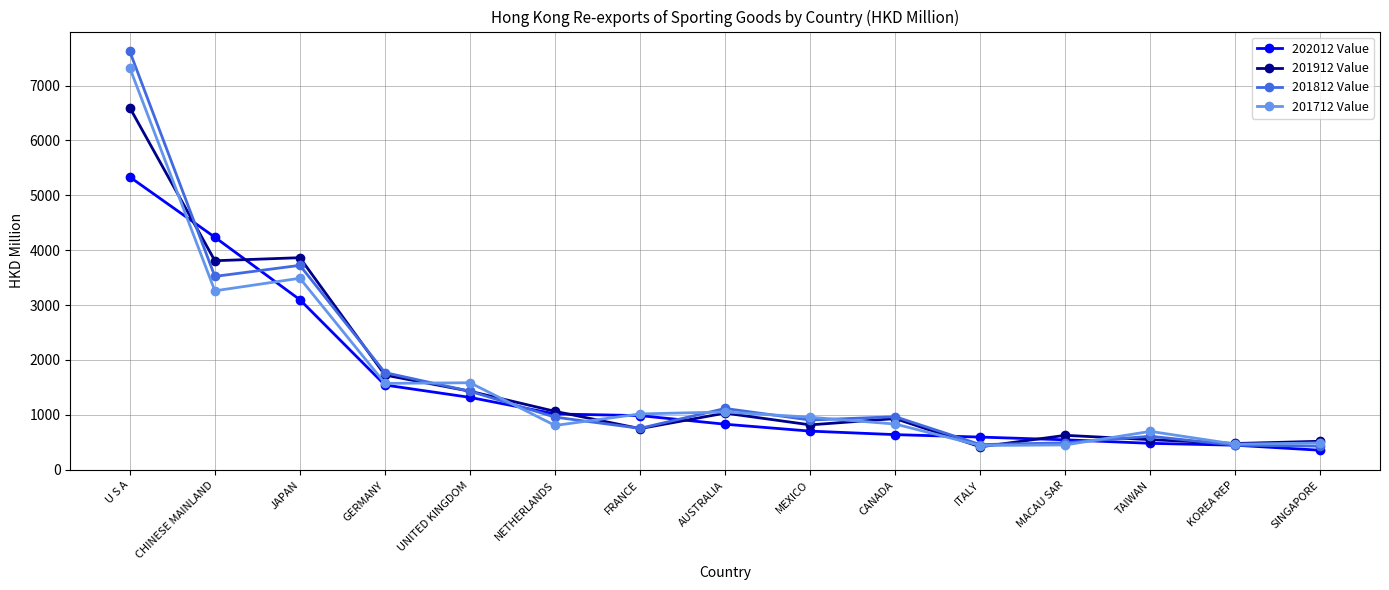

Count the number of data series in this chart.

4